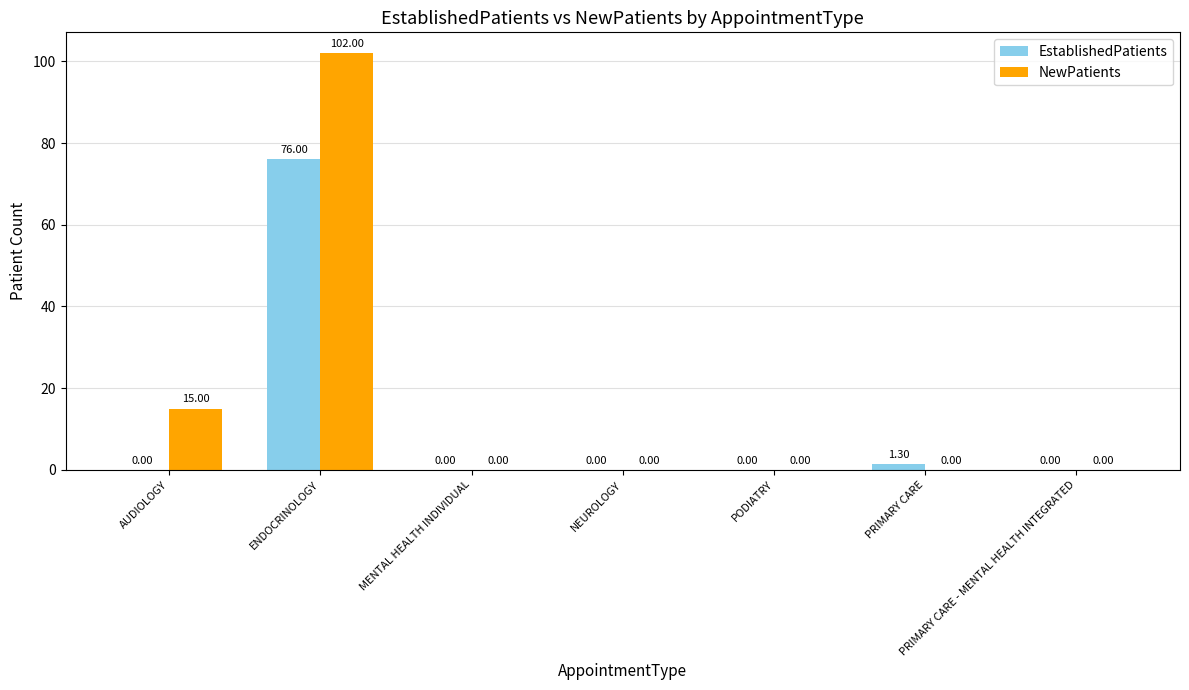

At which category is the sum across all series the highest?

ENDOCRINOLOGY